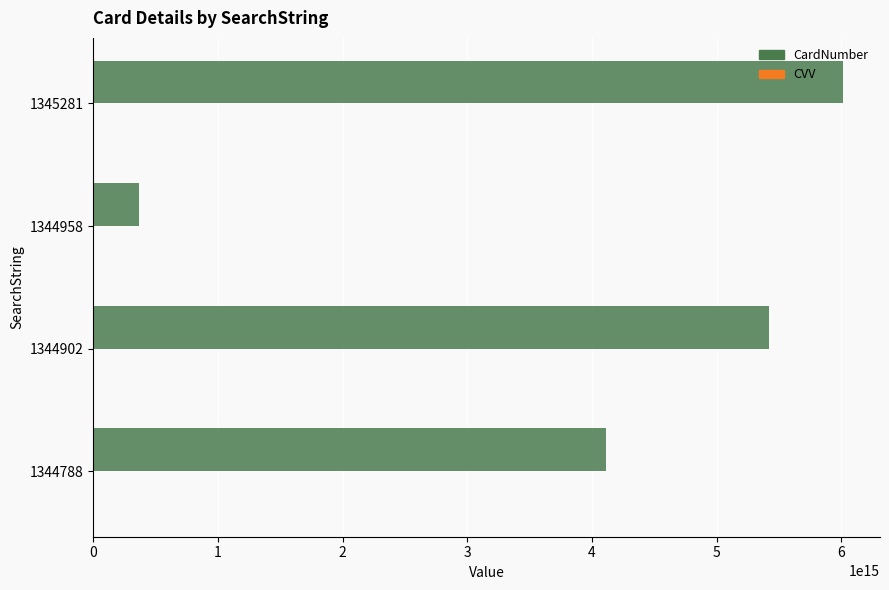

At which category is the sum across all series the highest?

1345281